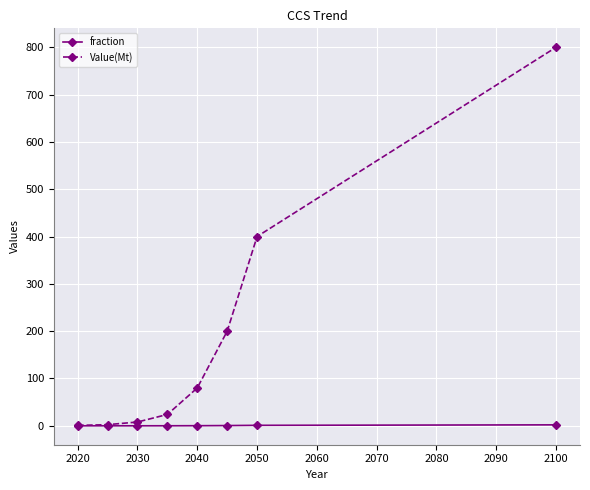

Which series has the largest total across all categories?

Value(Mt)